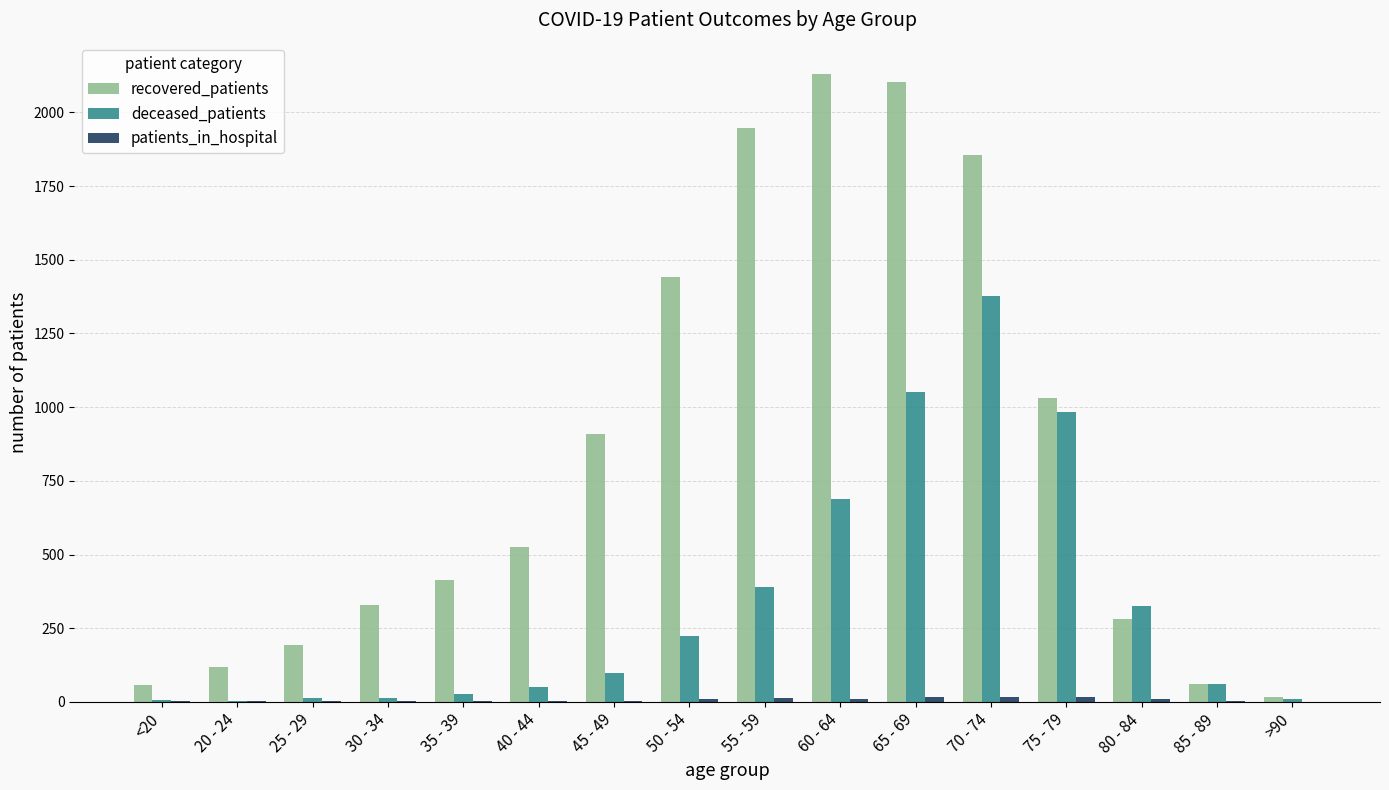

Which series has the widest spread of values?

recovered_patients